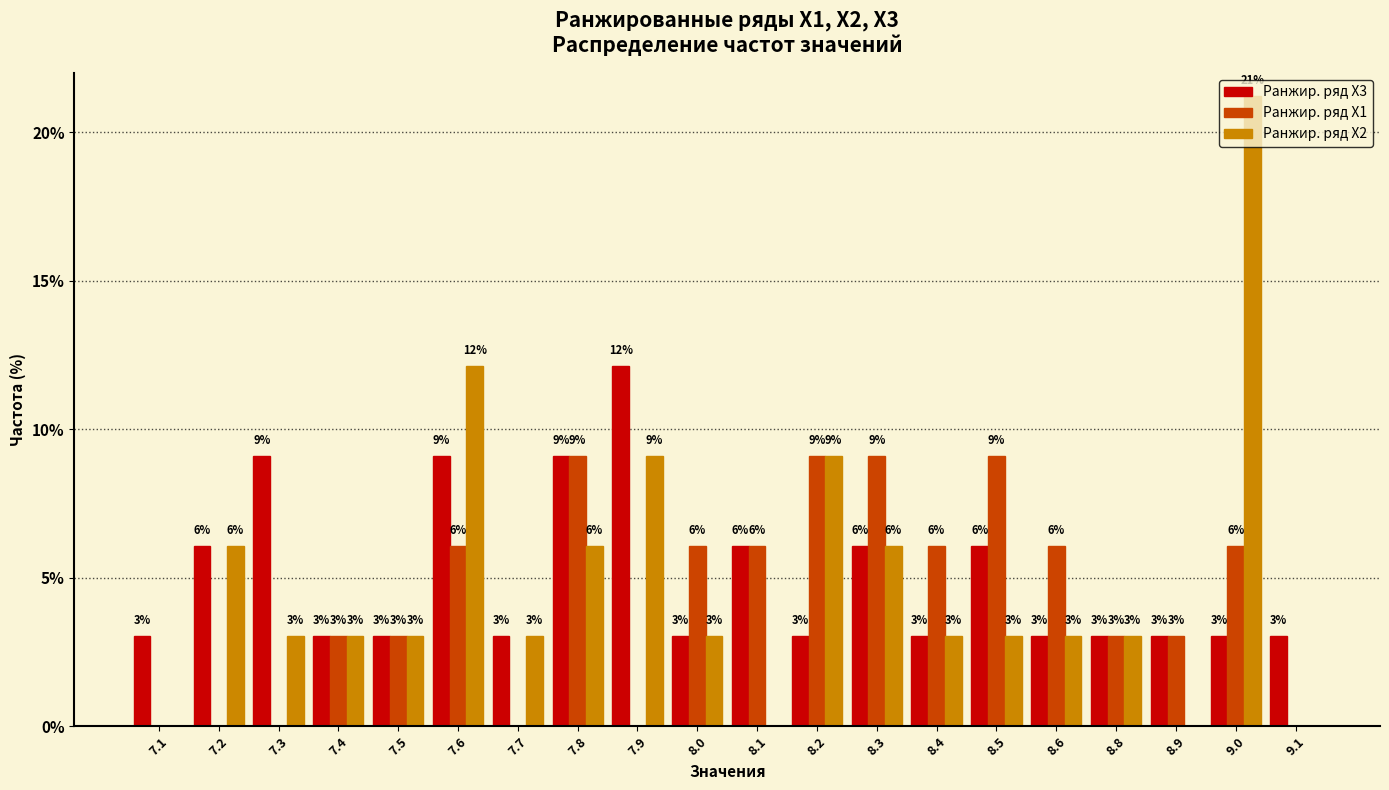

What is the total value across all series at 8.2?

21.2